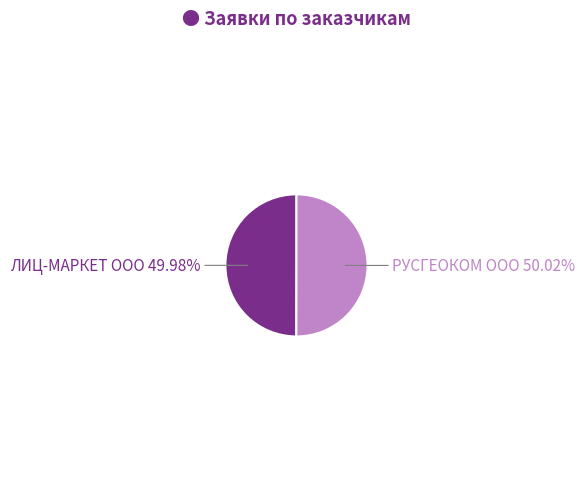

To the nearest percent, what is the average slice percentage?

50%